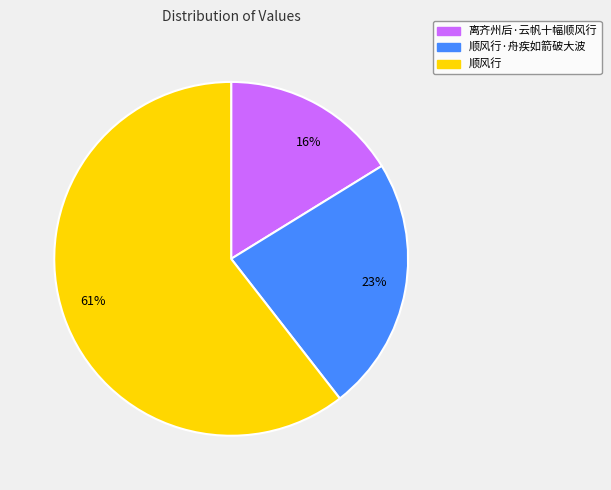

Is the sum of 23% and 16% greater than half?

No